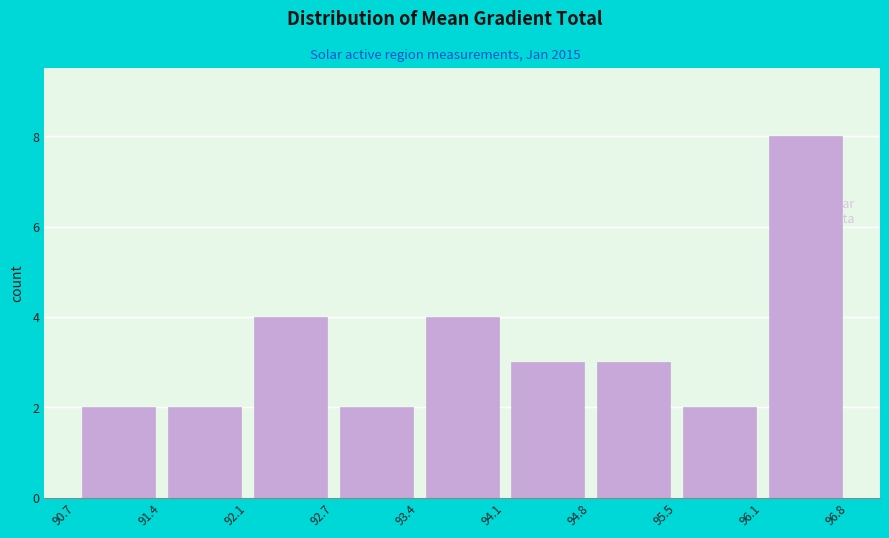

Reading left to right, list every bar in this chart as the range it spans on the x-axis followed by its height. The values are not printed on the chart, so give them approximately, as read against the axis.

90.7 to 91.4: 2
91.4 to 92.1: 2
92.1 to 92.7: 4
92.7 to 93.4: 2
93.4 to 94.1: 4
94.1 to 94.8: 3
94.8 to 95.5: 3
95.5 to 96.1: 2
96.1 to 96.8: 8